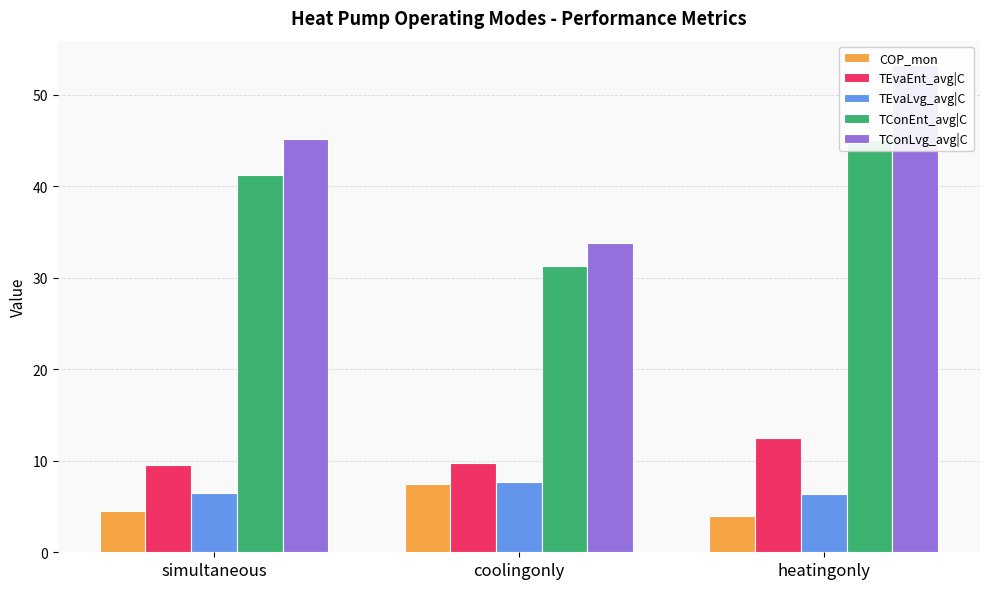

True or false: TConEnt_avg|C has a value of 41.2 at simultaneous.

True